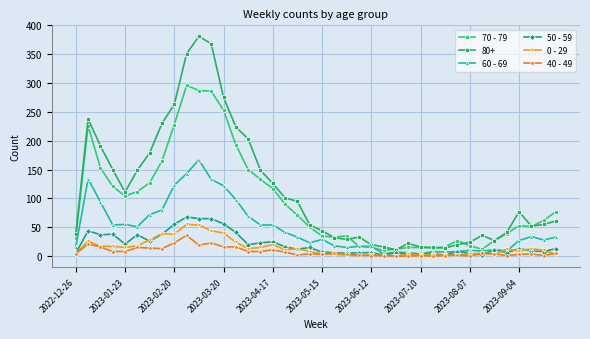

Which series has the largest total across all categories?

80+